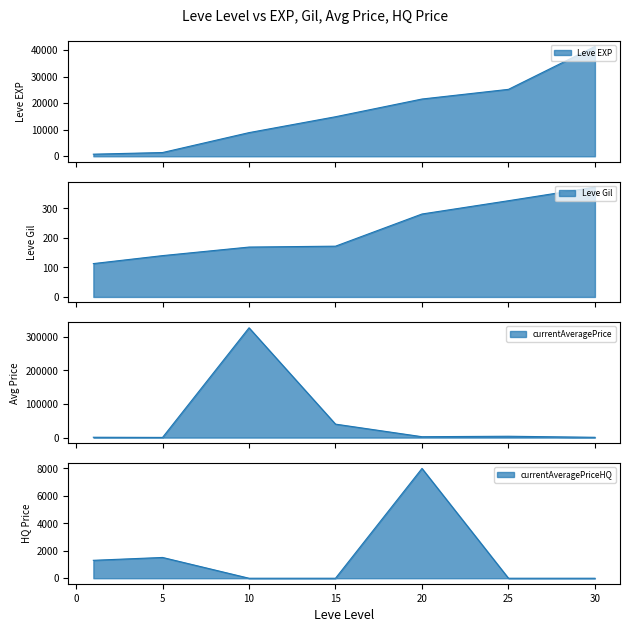

Which category has the highest value across all series?

10